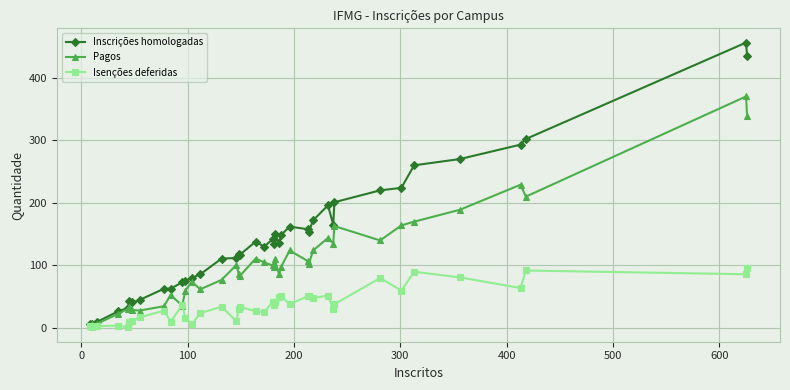

True or false: Inscrições homologadas has more than 0 interior local peaks.

True